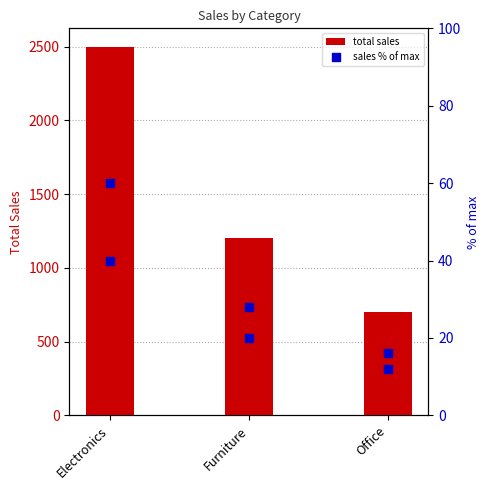

Which has a higher value, Electronics or Office?

Electronics